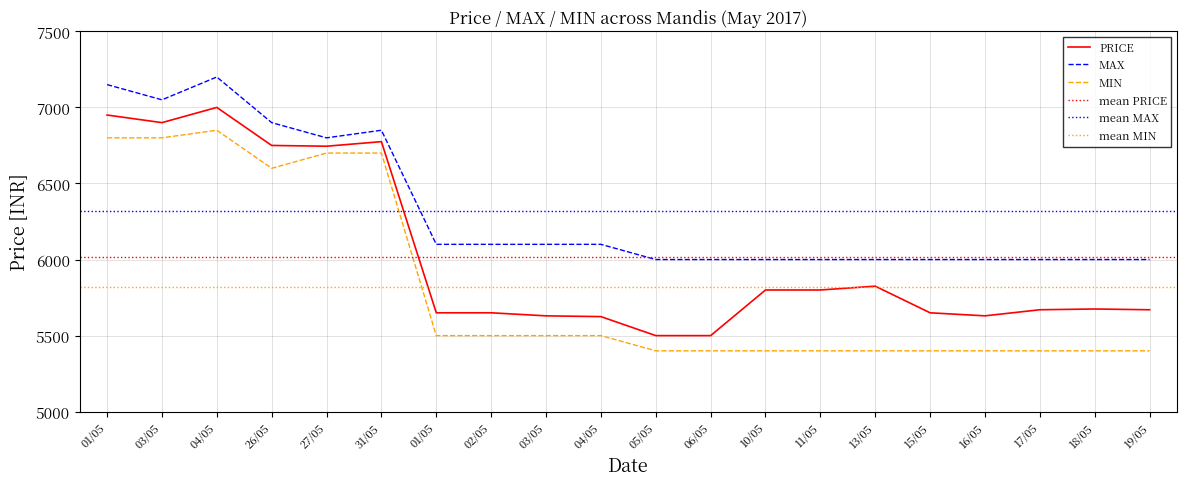

How many series are shown in this chart?

3